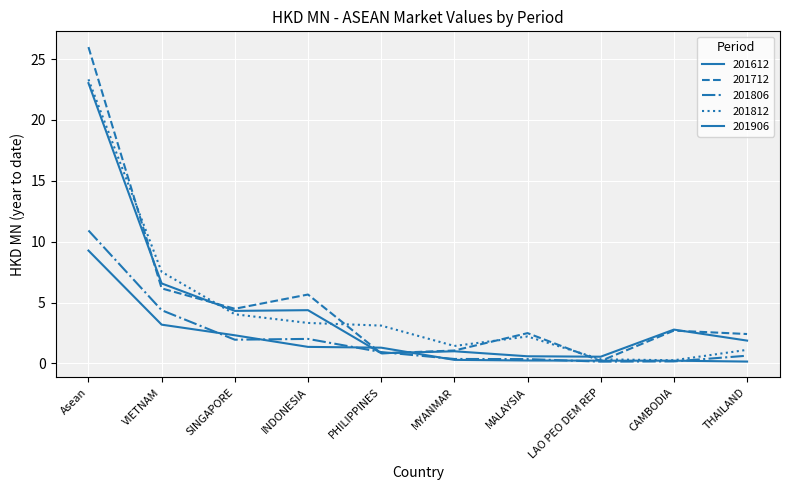

How many lines are shown in the chart?

5